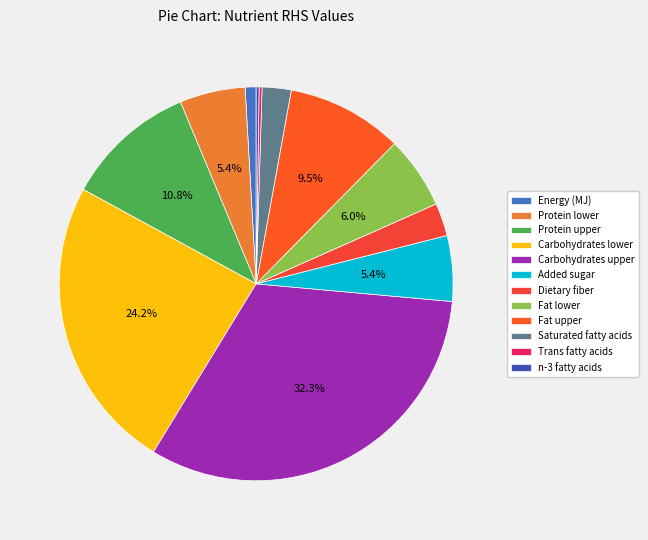

How many slices are in this pie chart?

12